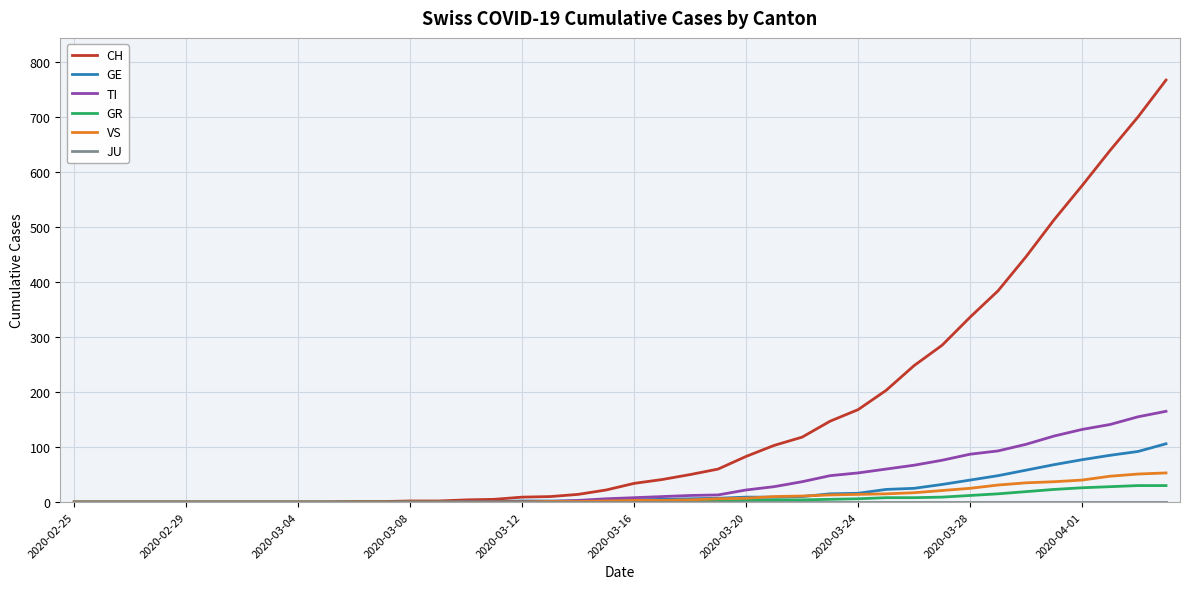

What is the maximum value shown in the chart?

767